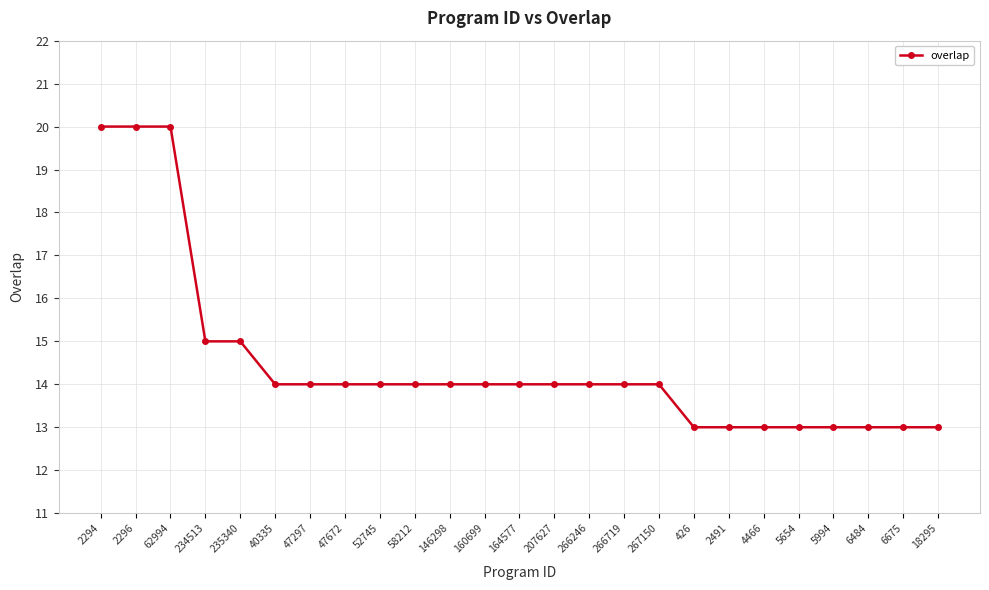

Between 266246 and 6484, which is larger?

266246